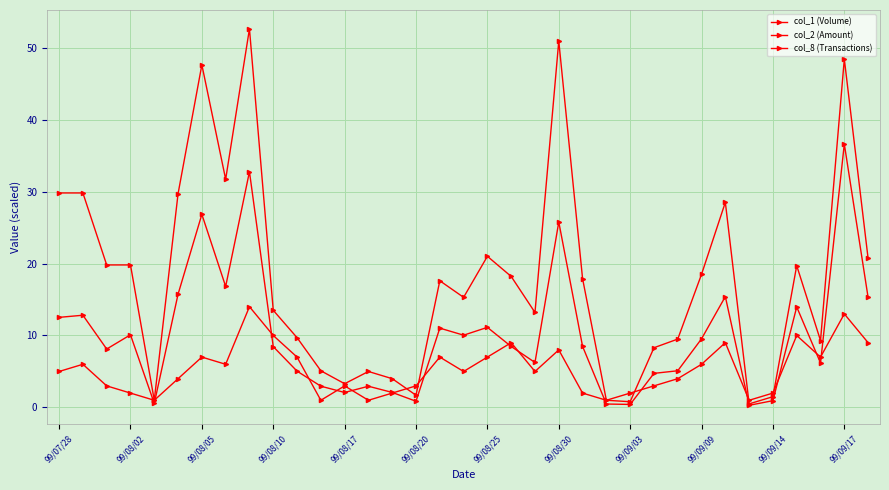

How many data points in col_1 (Volume) are less than 17?

17